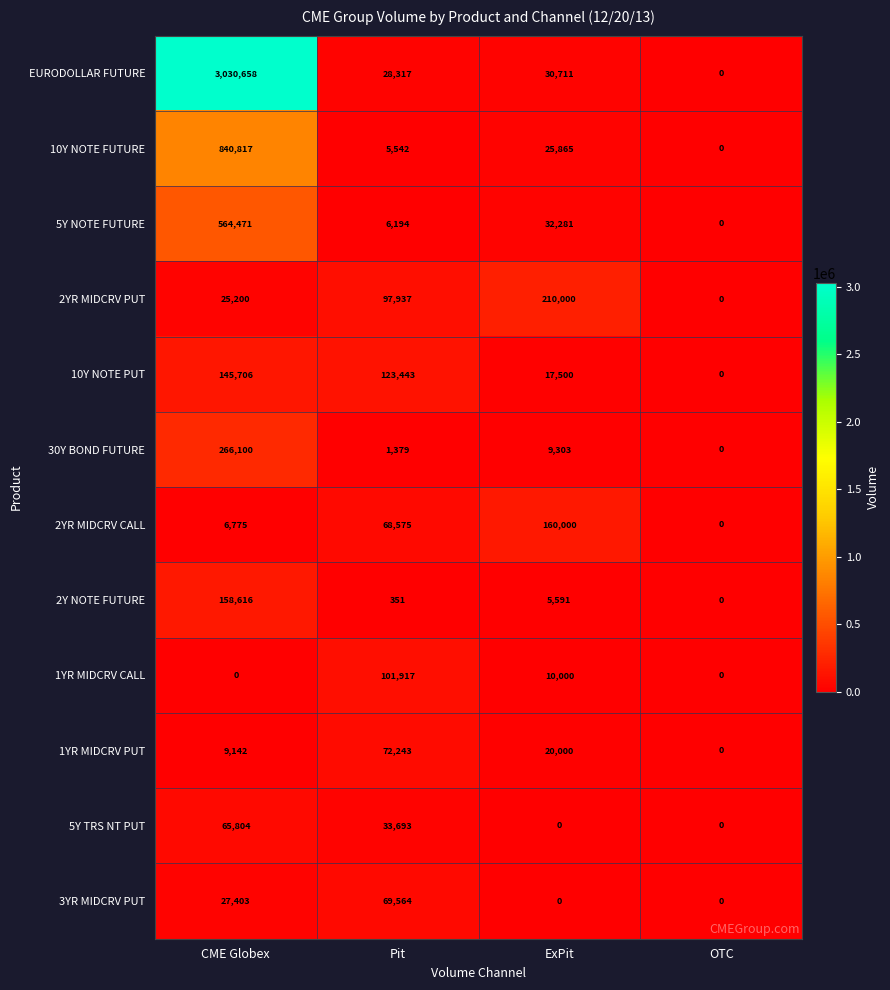

What is the approximate value of 2Y NOTE FUTURE at Pit, to the nearest 10?

350